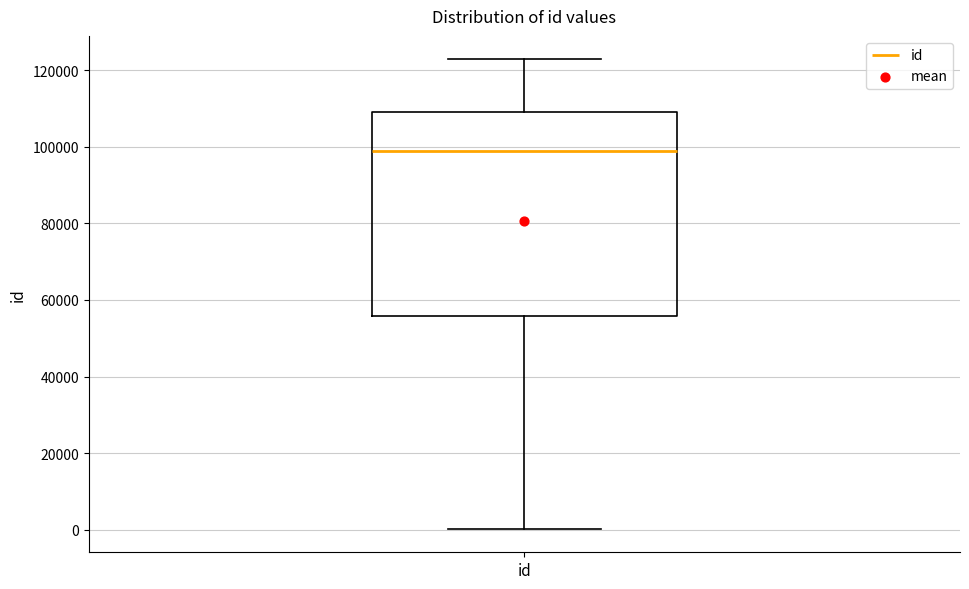

Read this box plot against the y-axis: the position of the median line, the range covered by the box, and the ends of both whiskers. The values are not printed on the chart, so give them approximately, as read against the axis.

median 98000, box 56000 to 110000, whiskers 0 to 122000